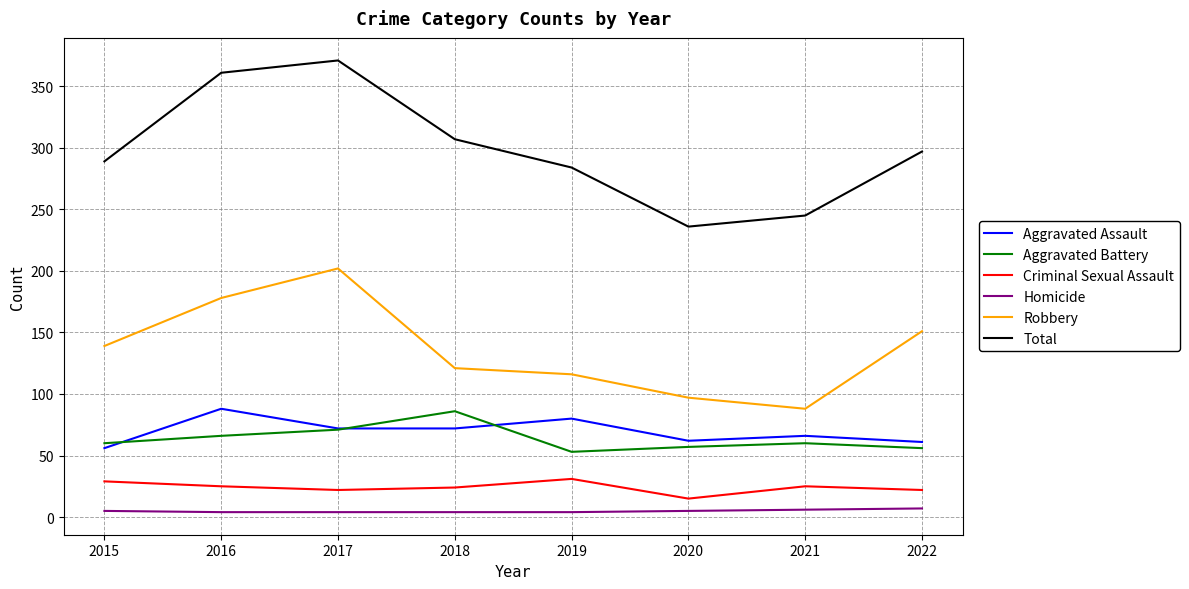

Is it true that Robbery equals 139 at 2015?

True